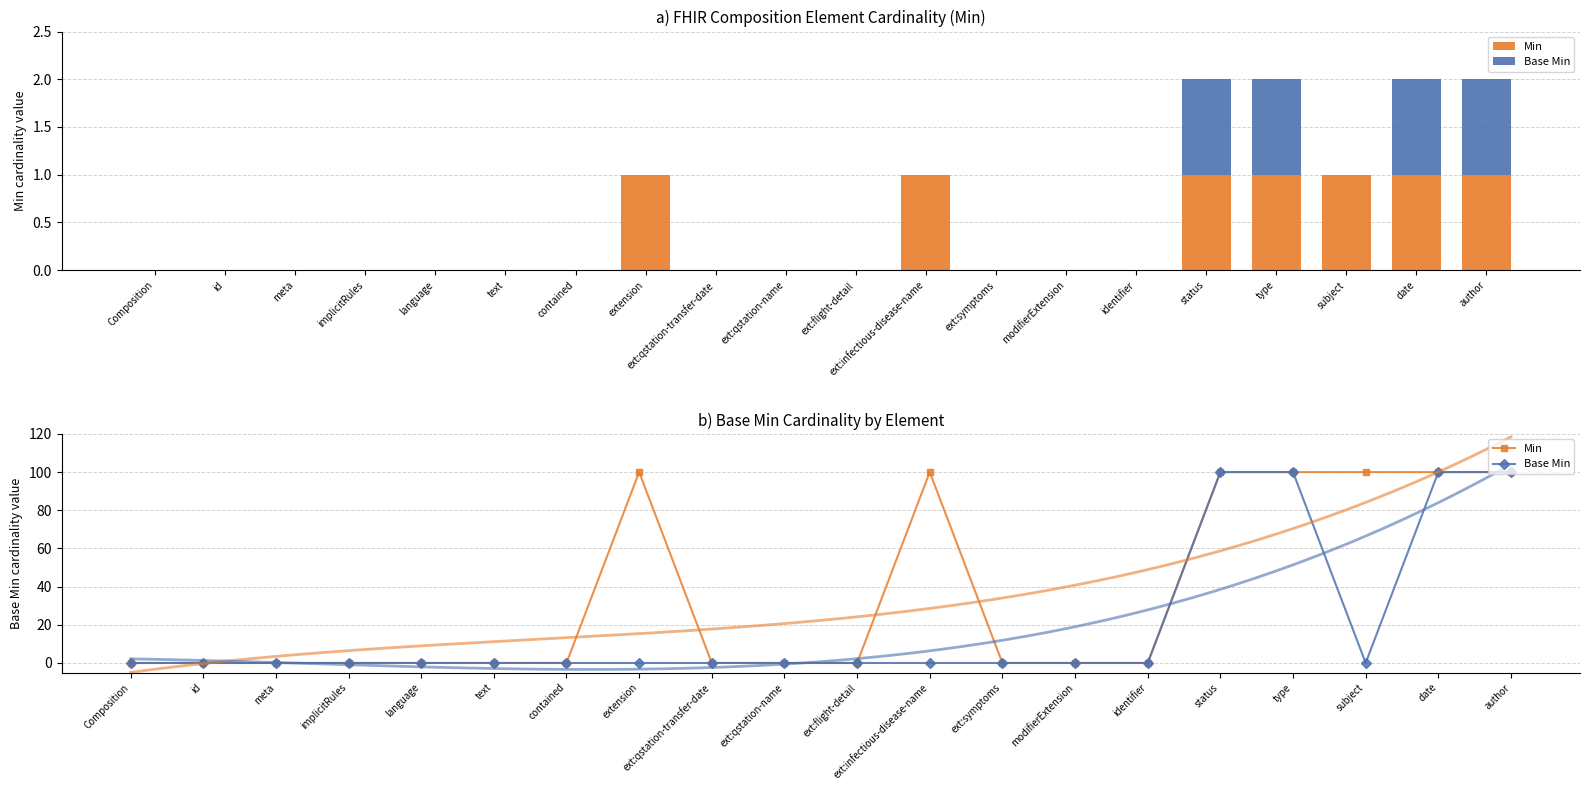

At which category is the sum across all series the highest?

status